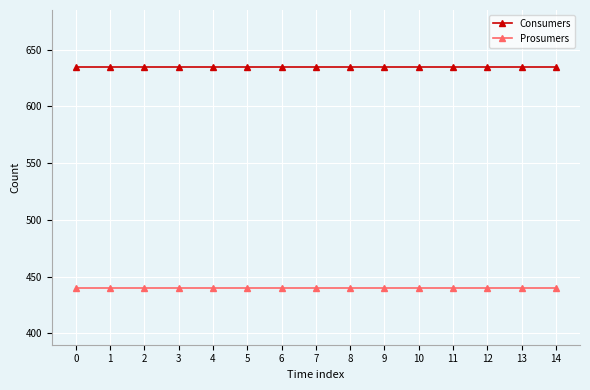

True or false: Consumers and Prosumers intersect in this chart.

False